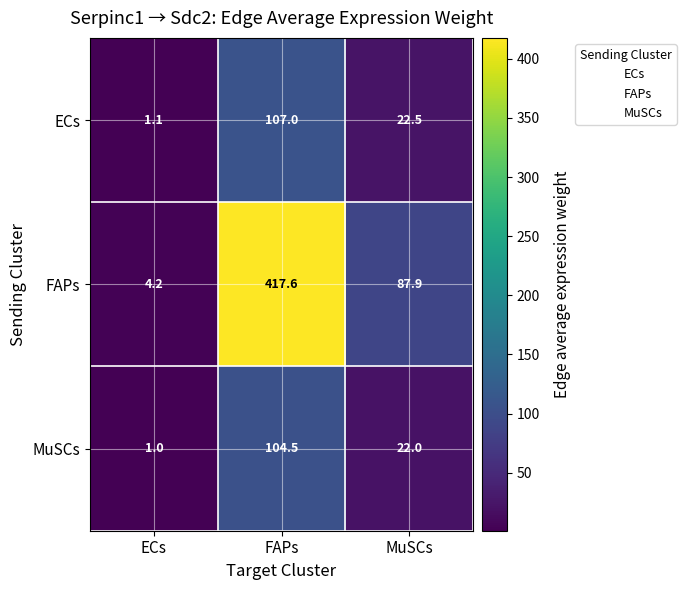

Reading right to left, what are all the values shown in this chart?

ECs: MuSCs=22.5	FAPs=107.0	ECs=1.1
FAPs: MuSCs=87.9	FAPs=417.6	ECs=4.2
MuSCs: MuSCs=22.0	FAPs=104.5	ECs=1.0